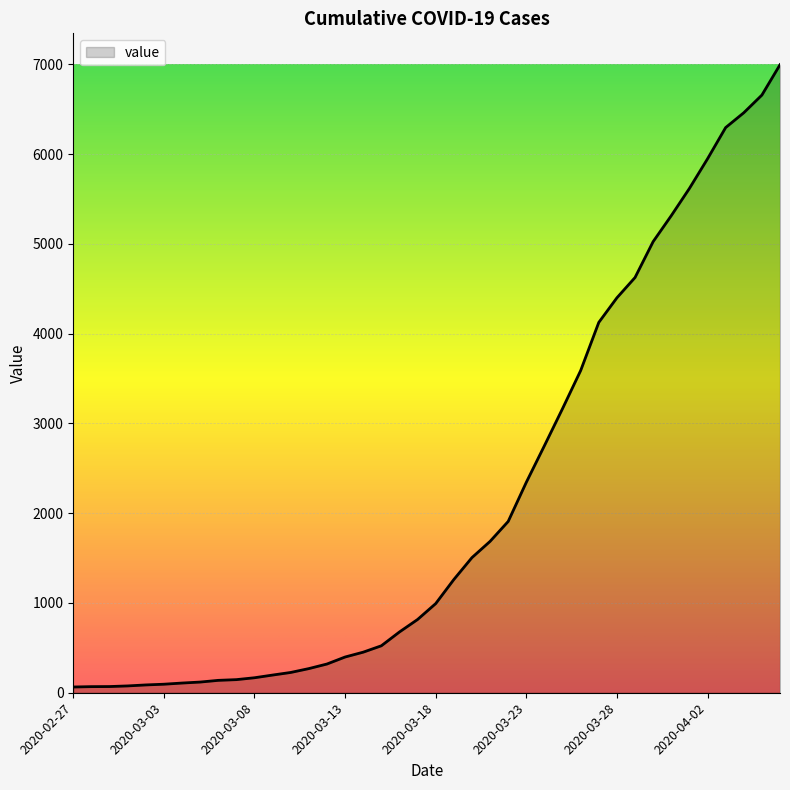

What is the maximum value shown in the chart?

6995